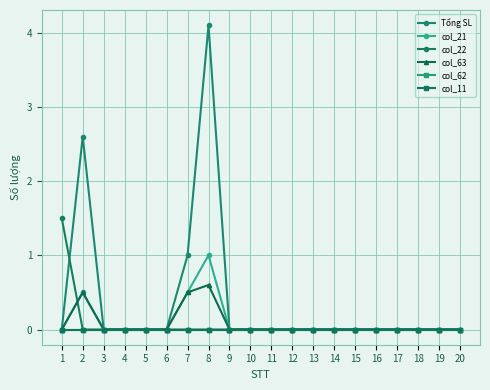

Which series has the widest spread of values?

Tổng SL